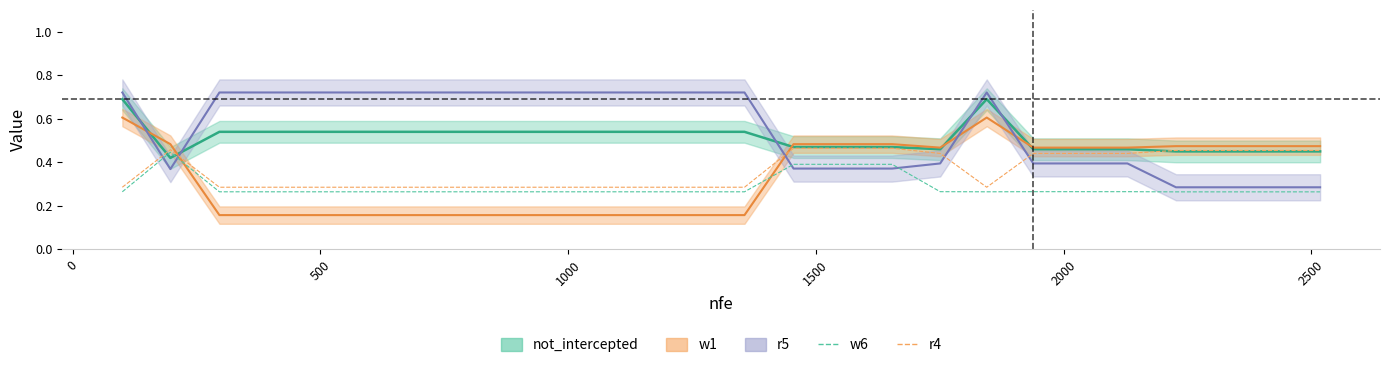

Is this an area chart (filled region under the line)?

No